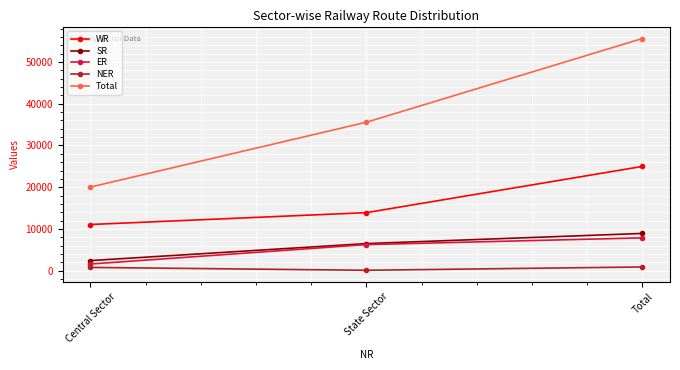

True or false: ER has a value of 1708 at State Sector.

False